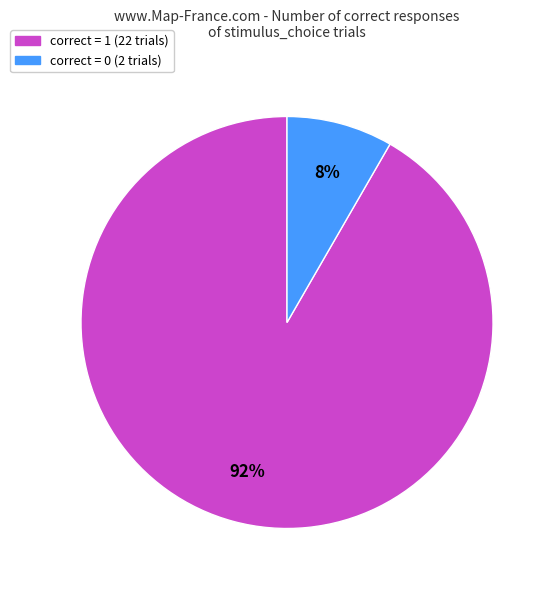

Is there a majority slice in this chart?

Yes